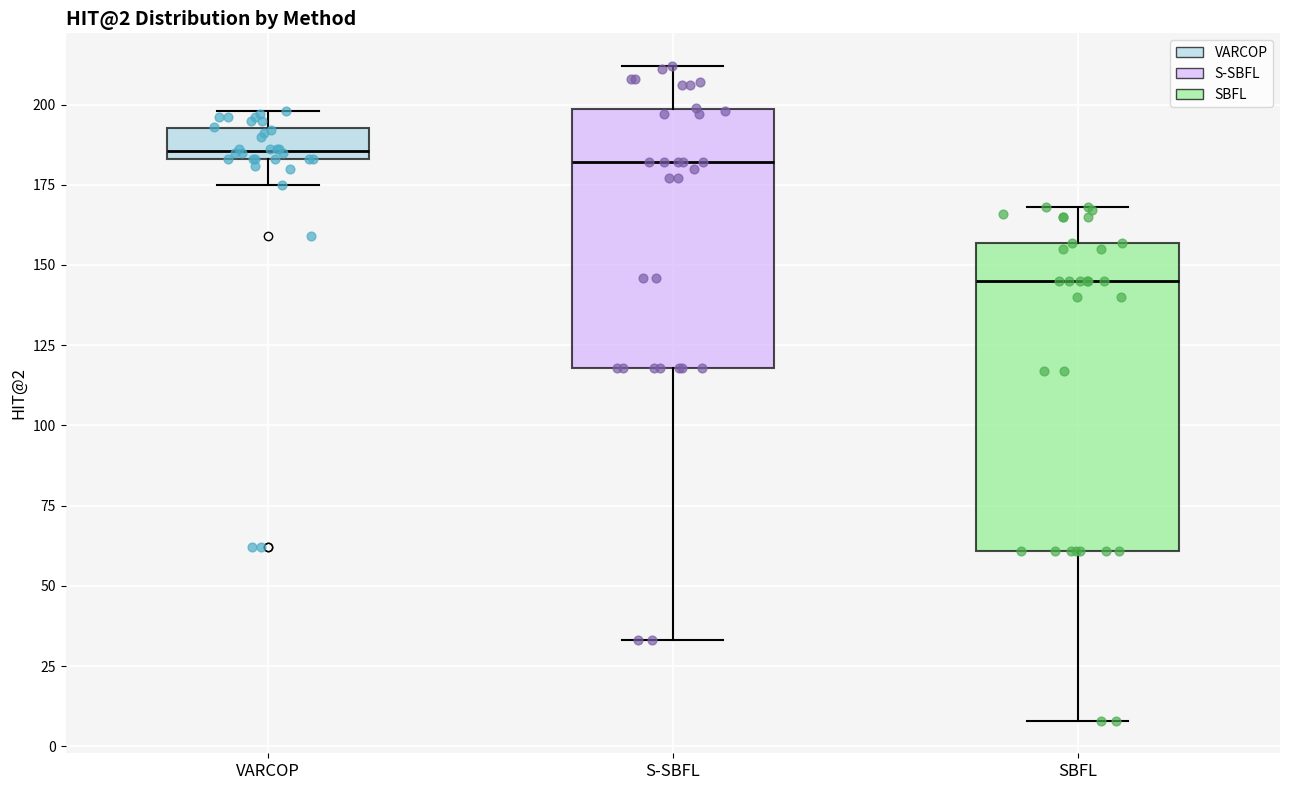

Which box has the lowest median line?

SBFL